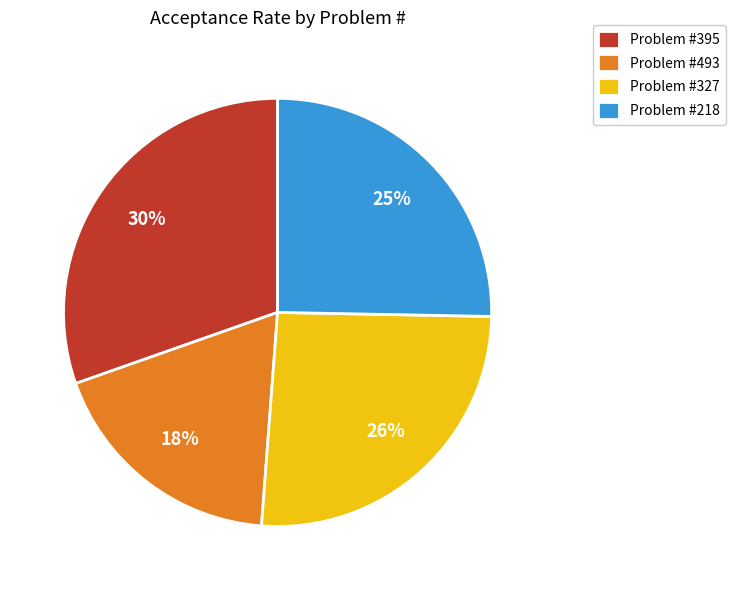

How many segments does this pie chart have?

4